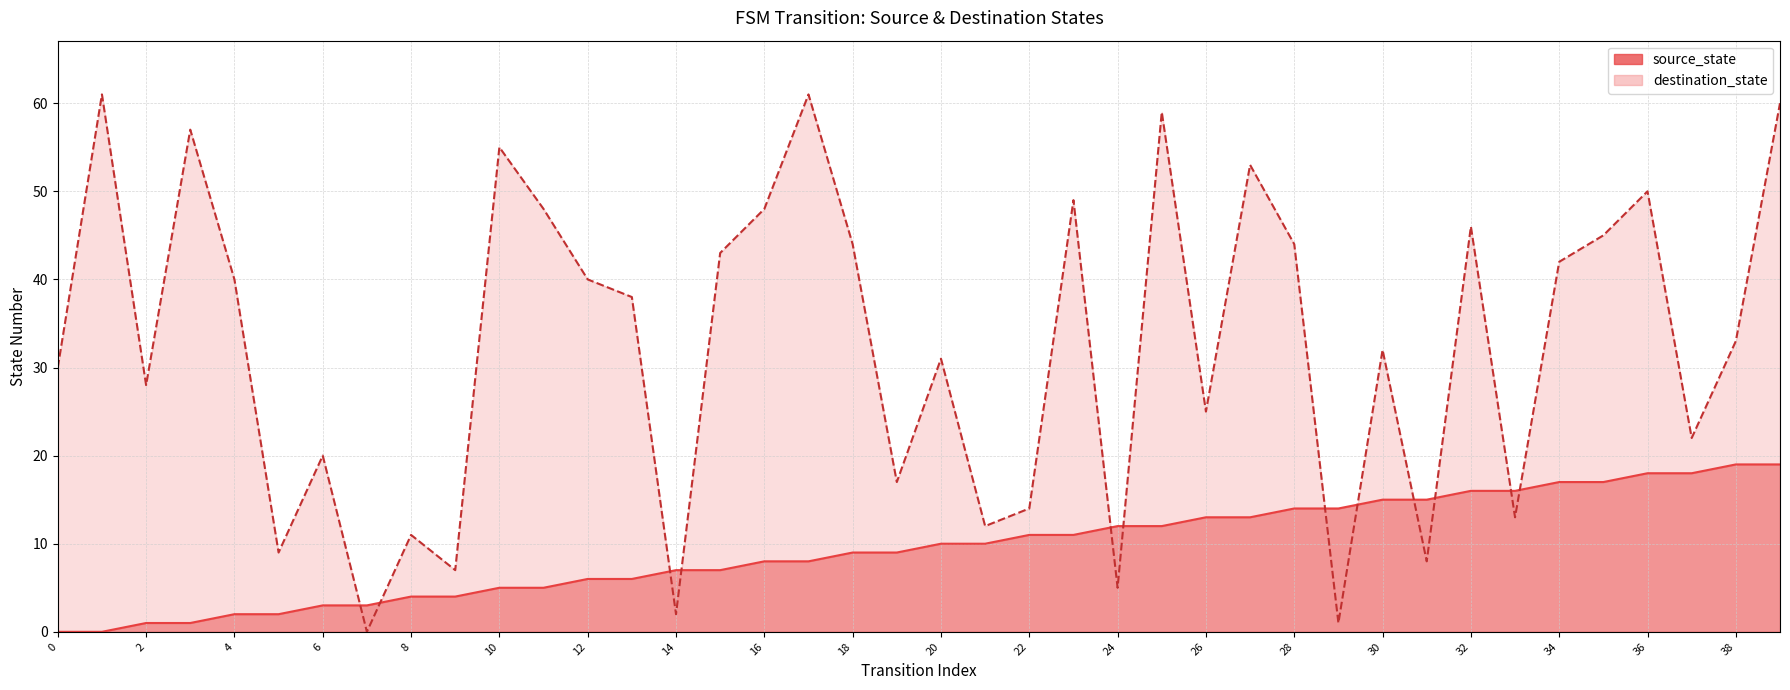

In destination_state, how many points are lower than both neighbors (excluding endpoints)?

13